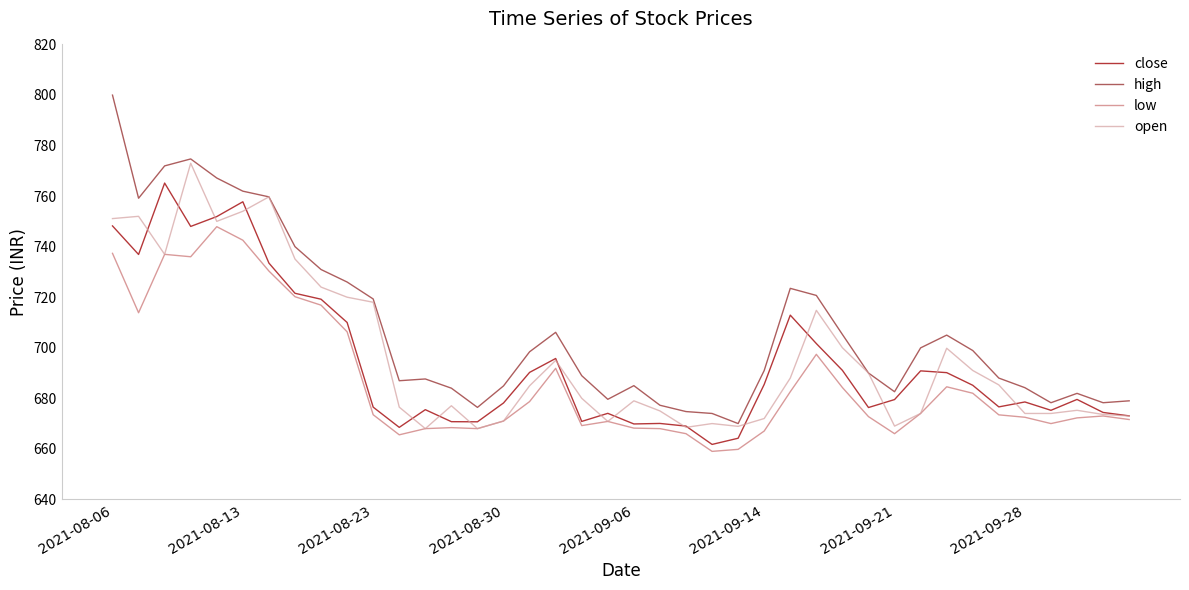

True or false: high and low intersect in this chart.

False